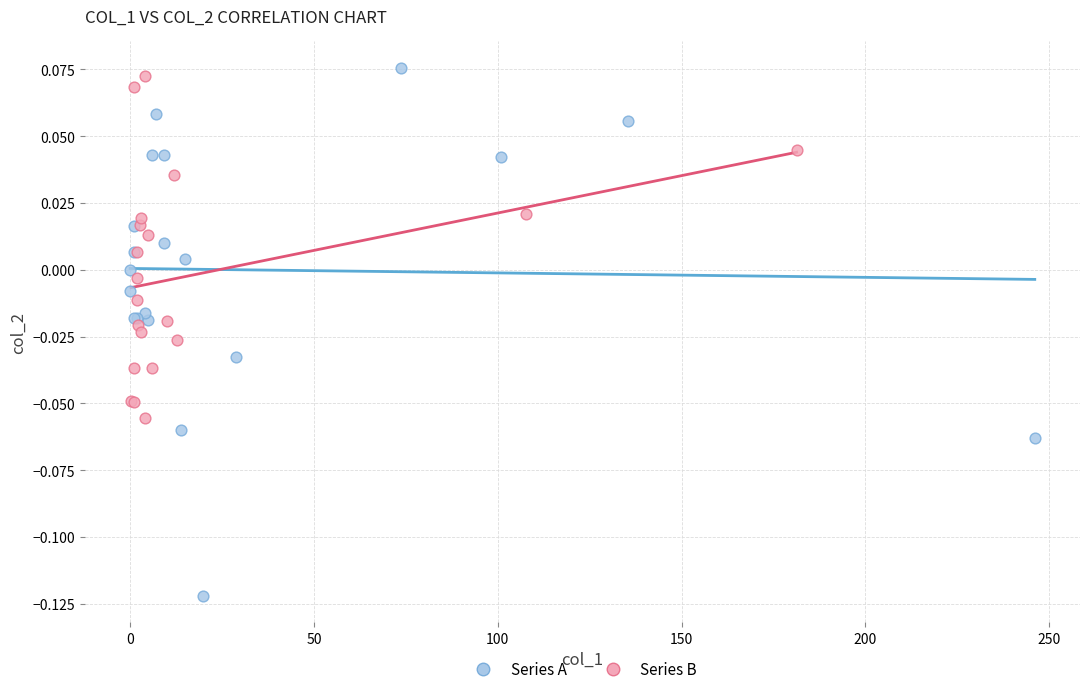

Which series has the widest spread of Y values?

Series A